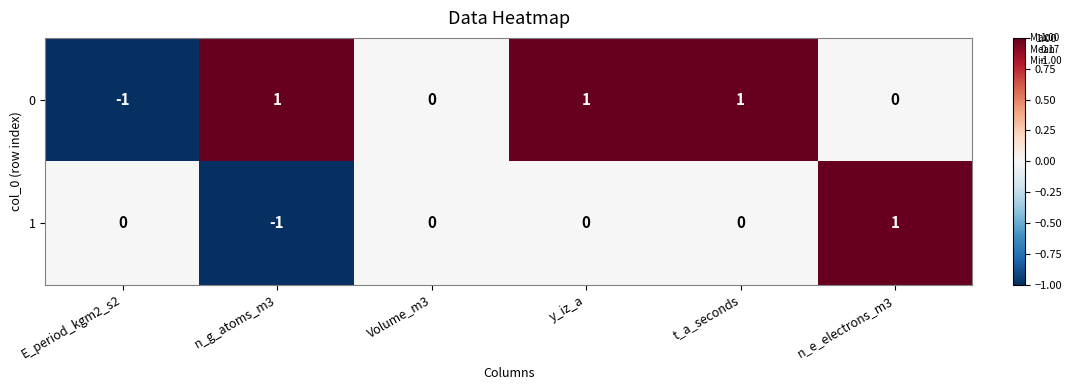

What is the spread (max minus min) of values at E_period_kgm2_s2?

1